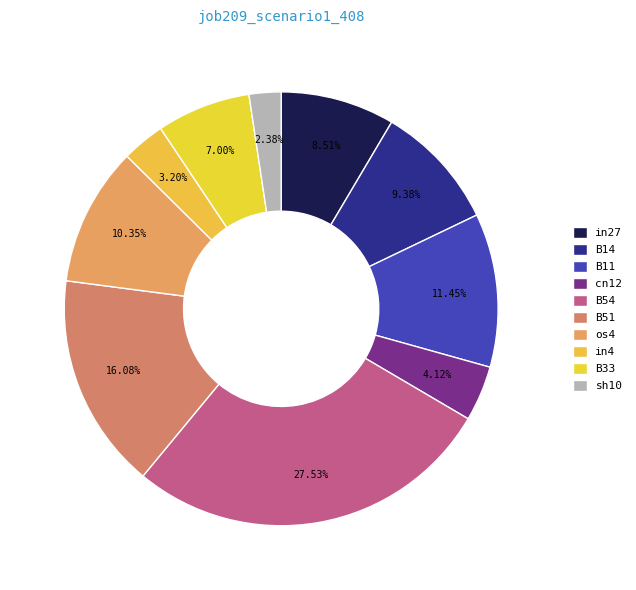

To the nearest percent, what percentage of the pie is os4?

10%